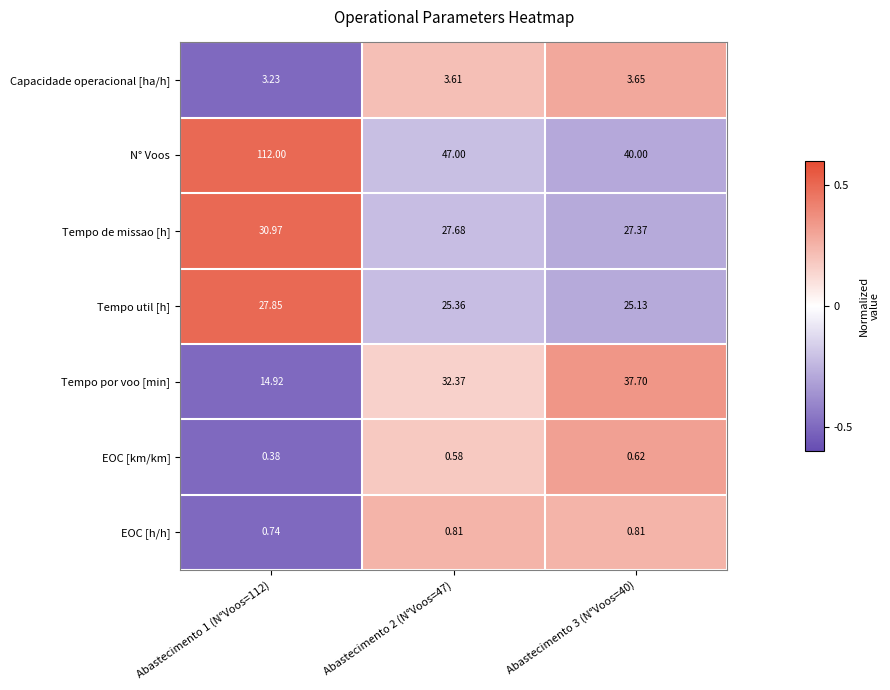

What is the maximum value shown in the chart?

112.0